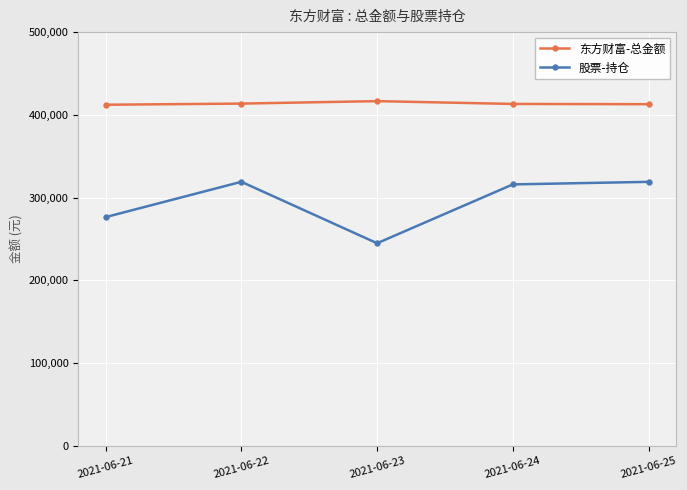

What are all the series names shown in the legend?

东方财富-总金额, 股票-持仓